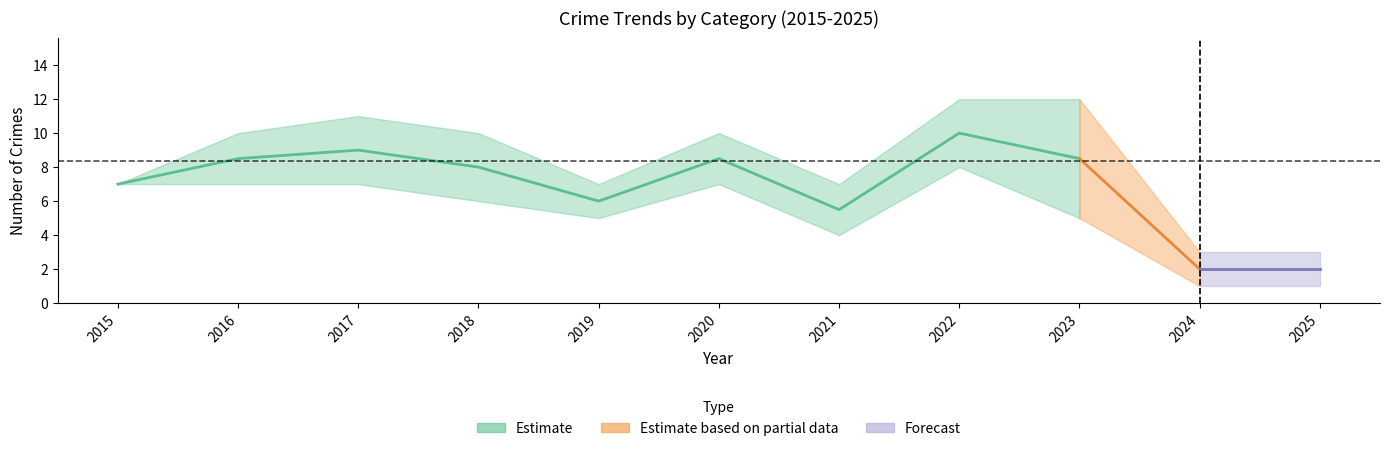

True or false: Total has more than 0 points higher than both neighbors.

True